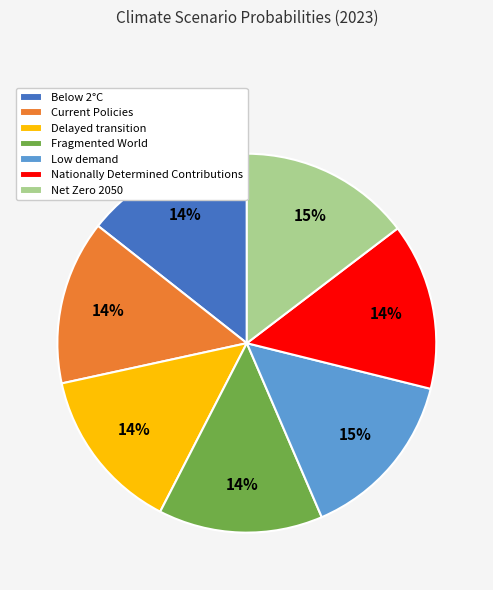

To the nearest percent, what is the average slice percentage?

14%